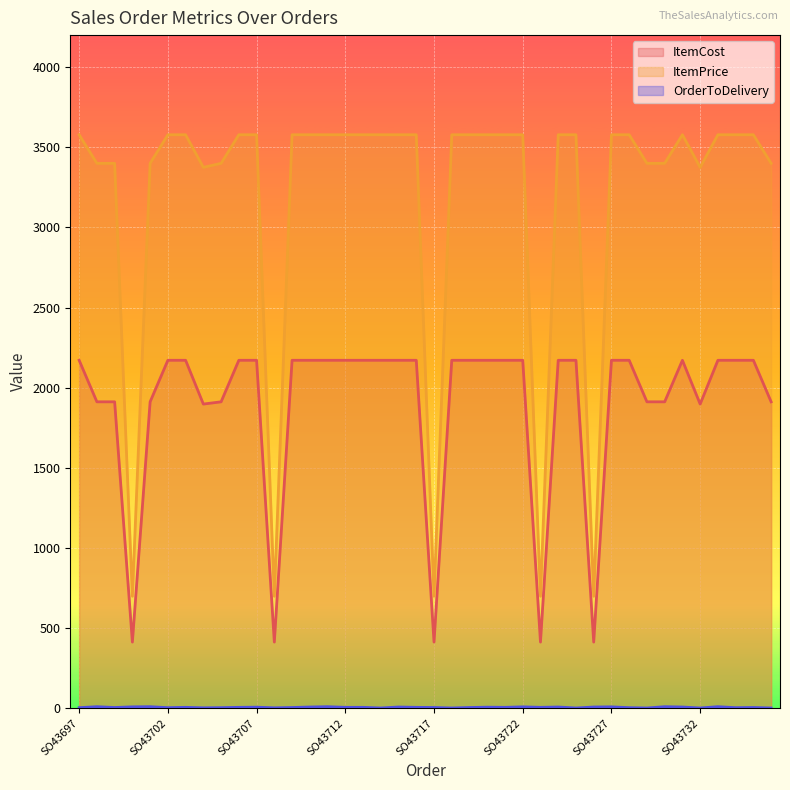

Which label corresponds to the largest value in the chart?

SO43697